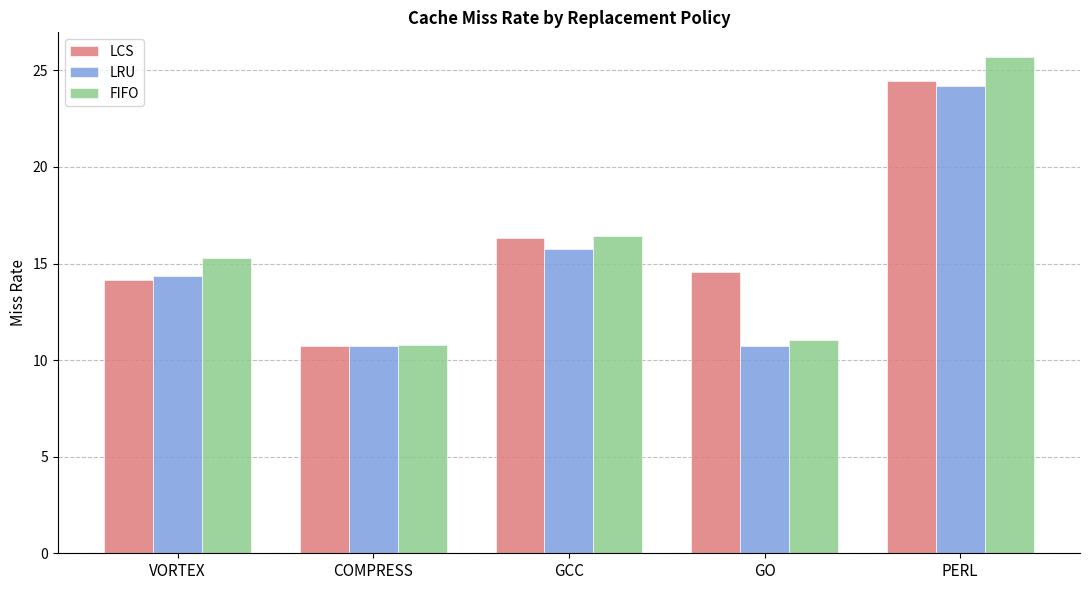

What is the value of the LCS bar at the 5th from the left?

24.5